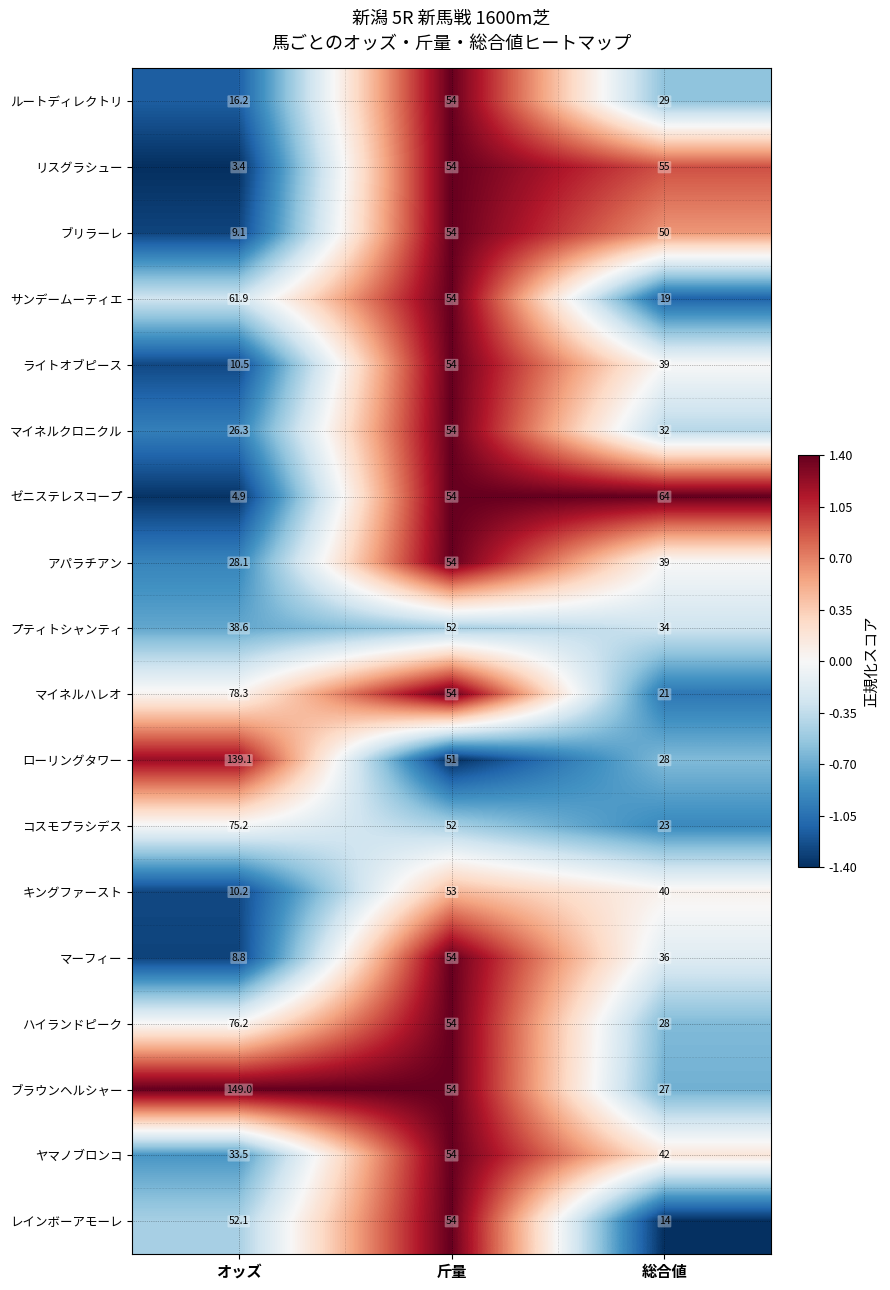

Which series has the widest spread of values?

ブラウンヘルシャー